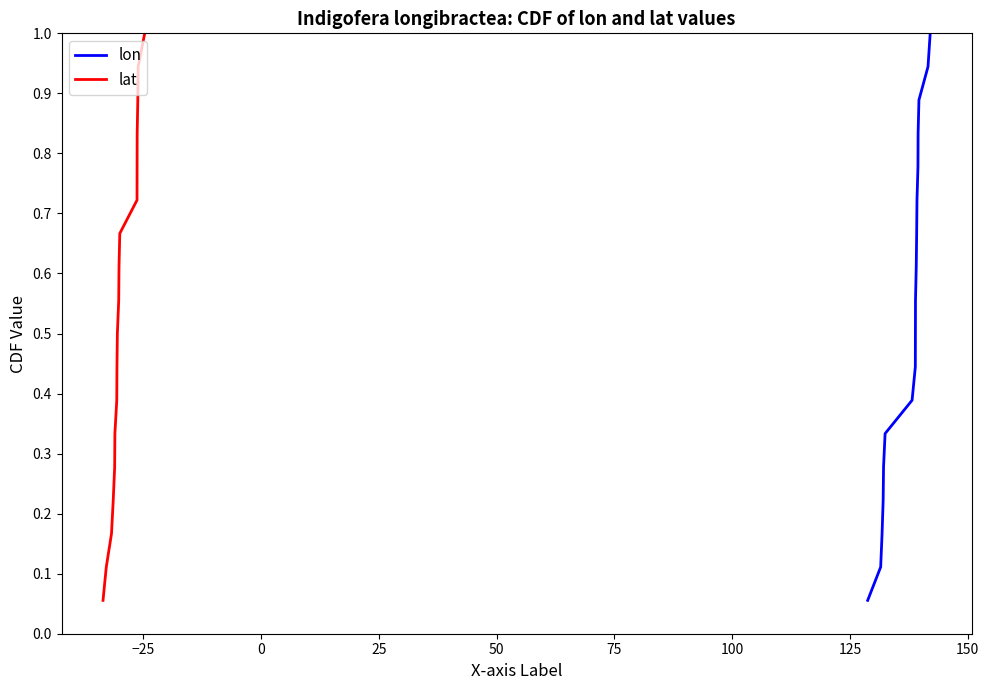

True or false: lat and lon intersect in this chart.

False